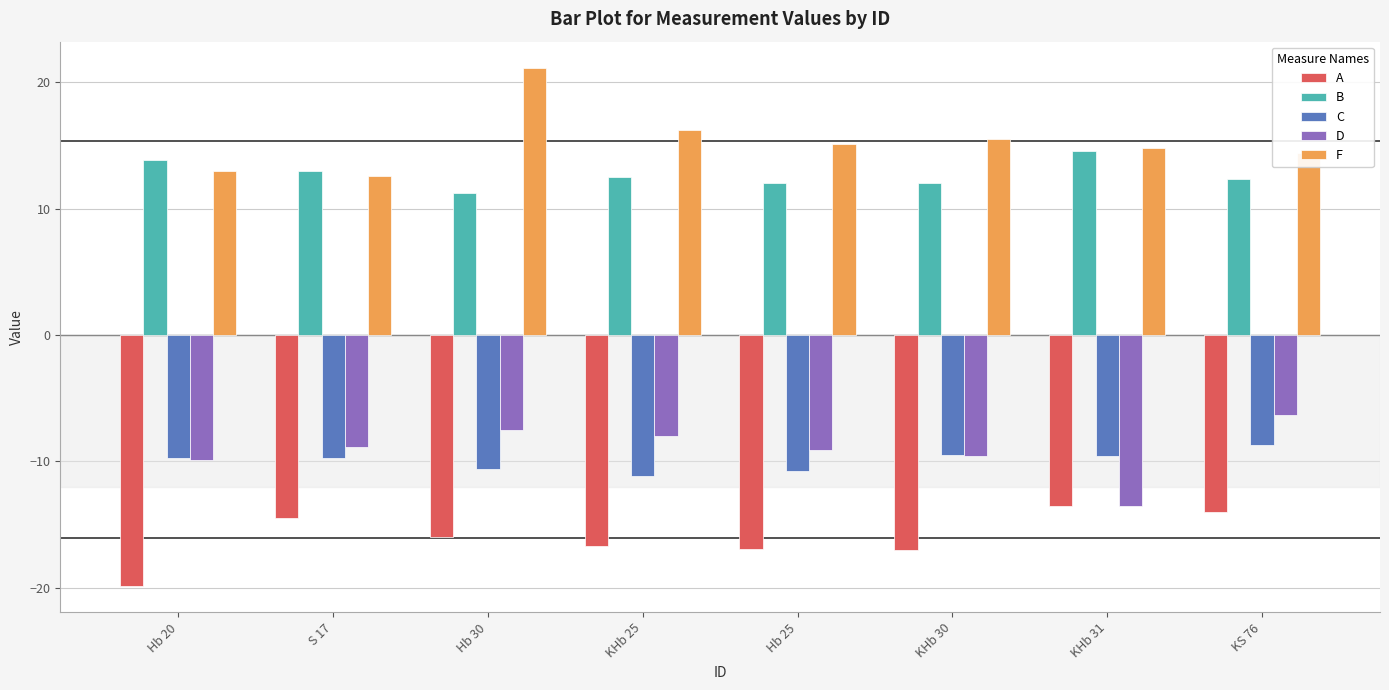

What is the label of the 8th bar from the right?

Hb 20